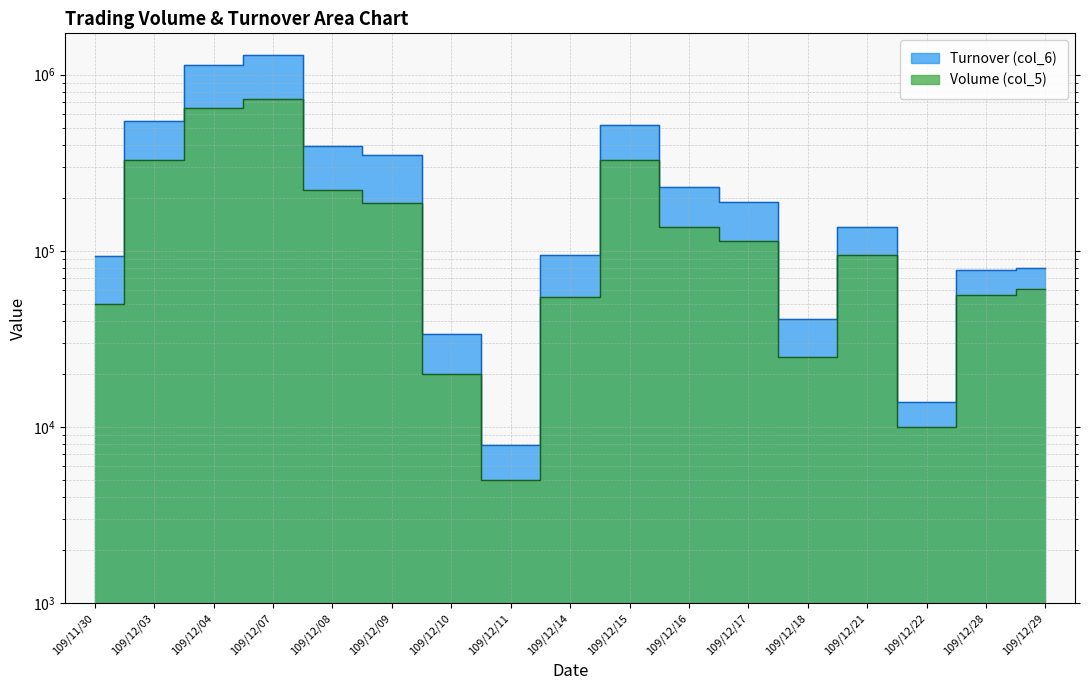

Does the chart have visible grid lines?

Yes